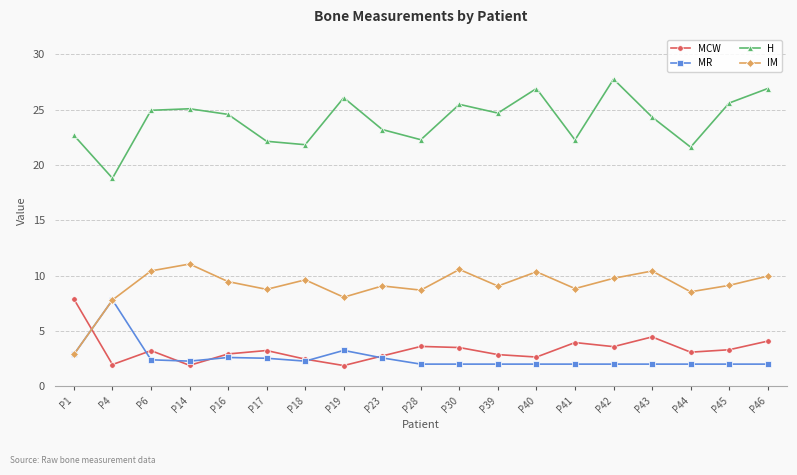

What is the maximum value for IM?

11.1